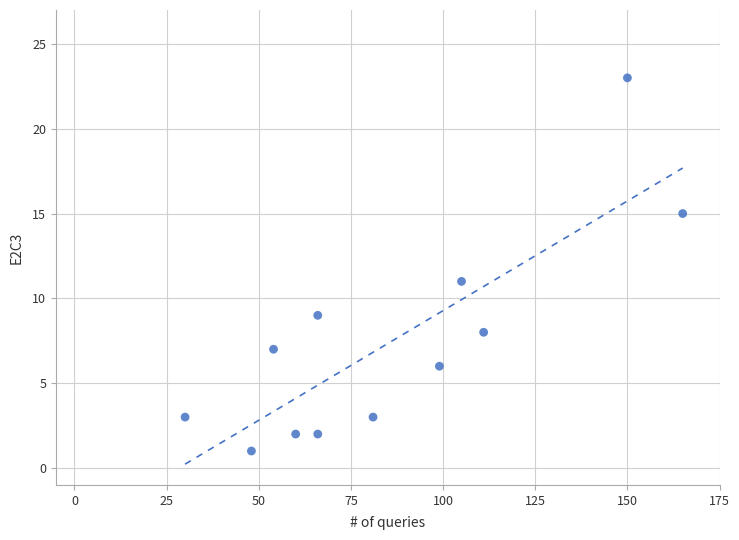

What Y value in the scatter plot is closest to 12?

11